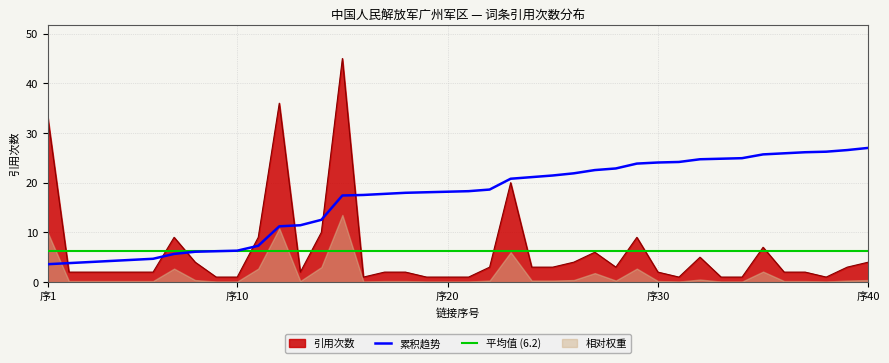

What is the lowest value of the 累积趋势 series?

3.6